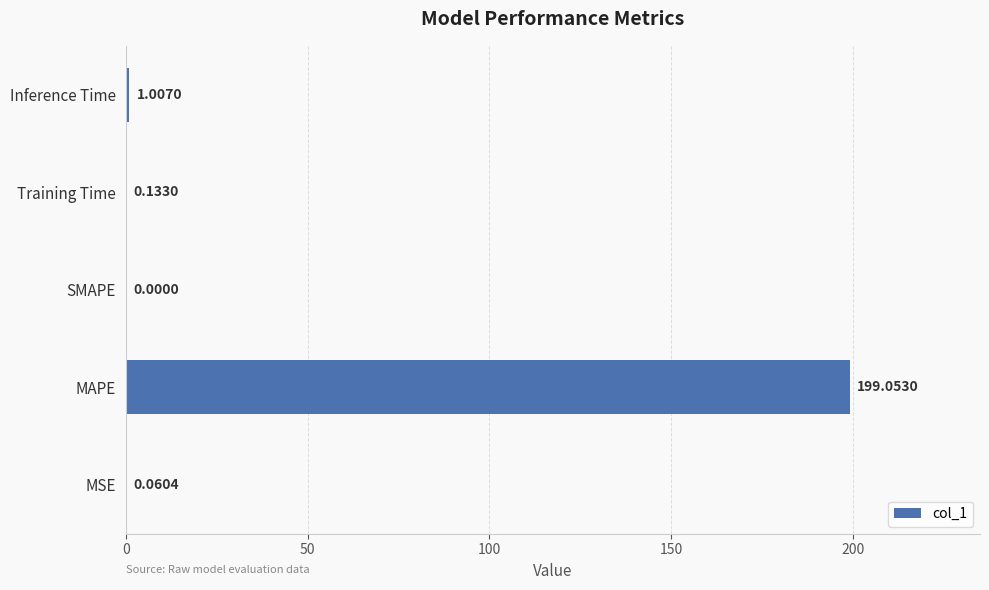

What is the sum of the values at MAPE and Training Time?

199.2